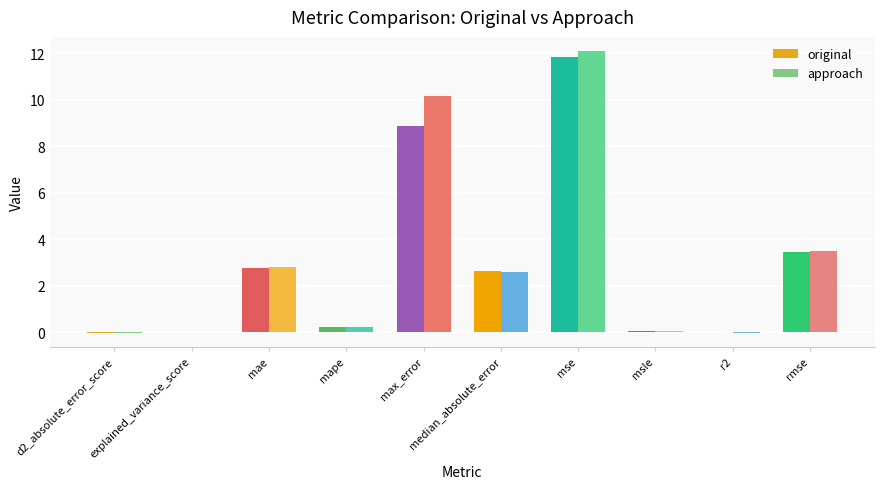

What is the difference between the original values at median_absolute_error and explained_variance_score?

2.6